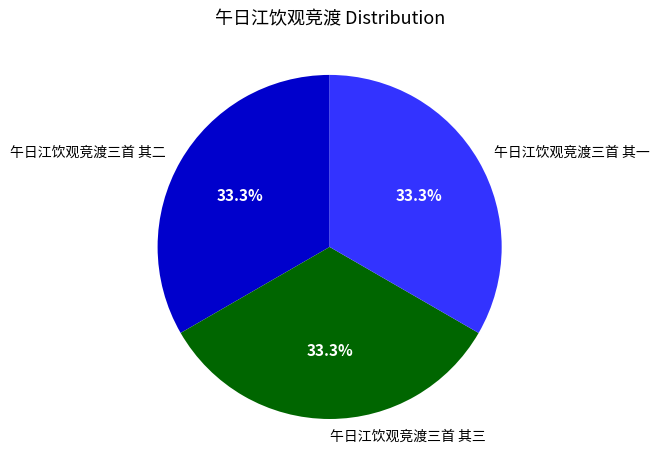

How many slices are in this pie chart?

3